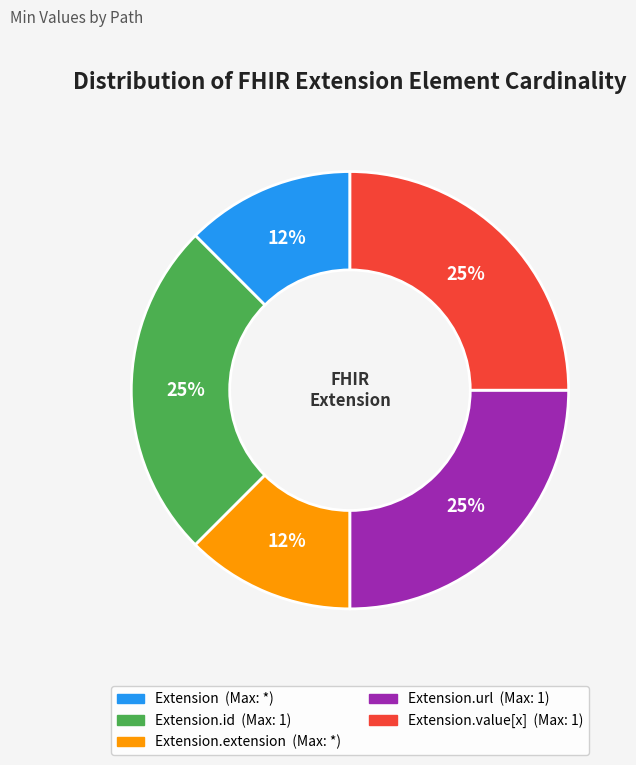

To the nearest percent, what is the average slice percentage?

20%